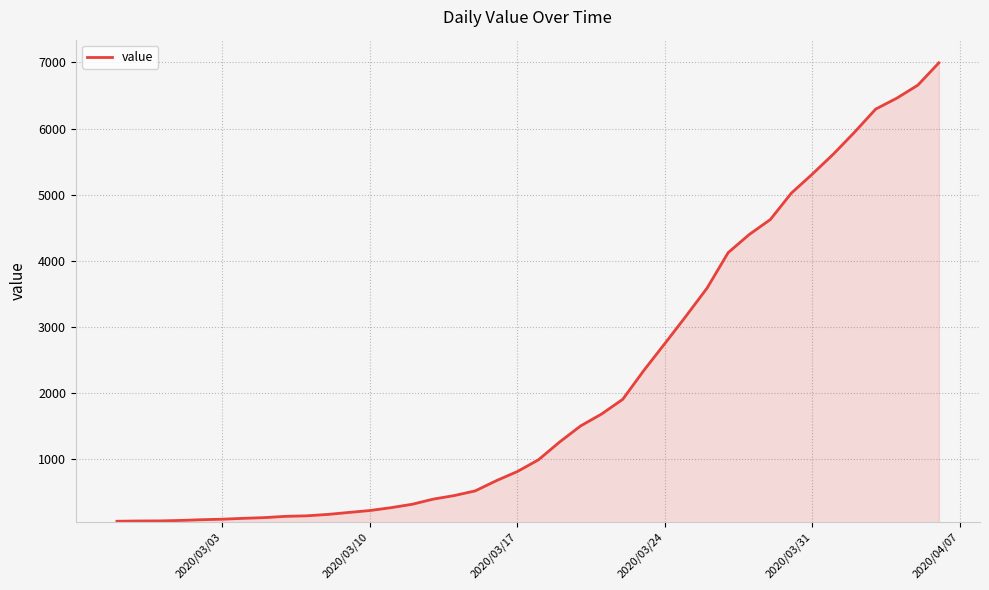

What is the minimum value shown in the chart?

64